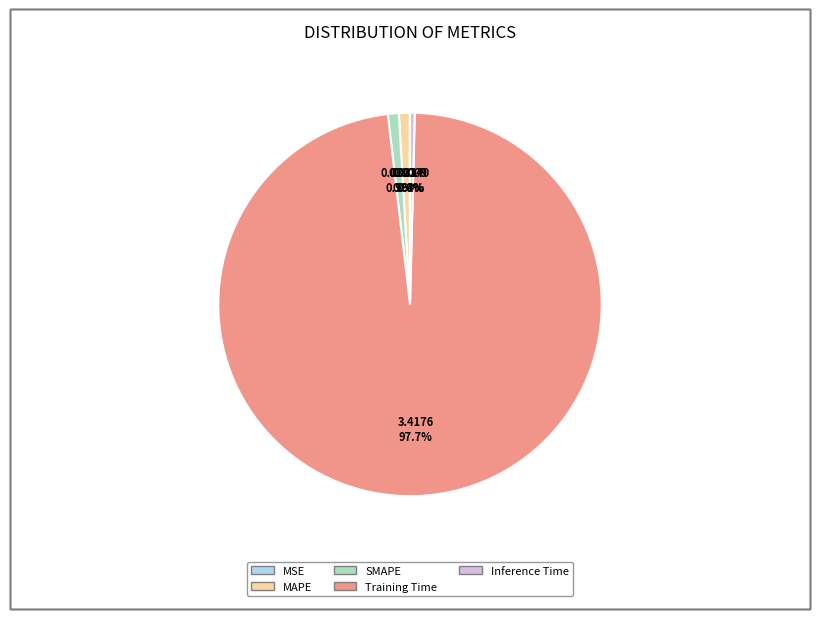

Which has a higher value, SMAPE or Inference Time?

SMAPE